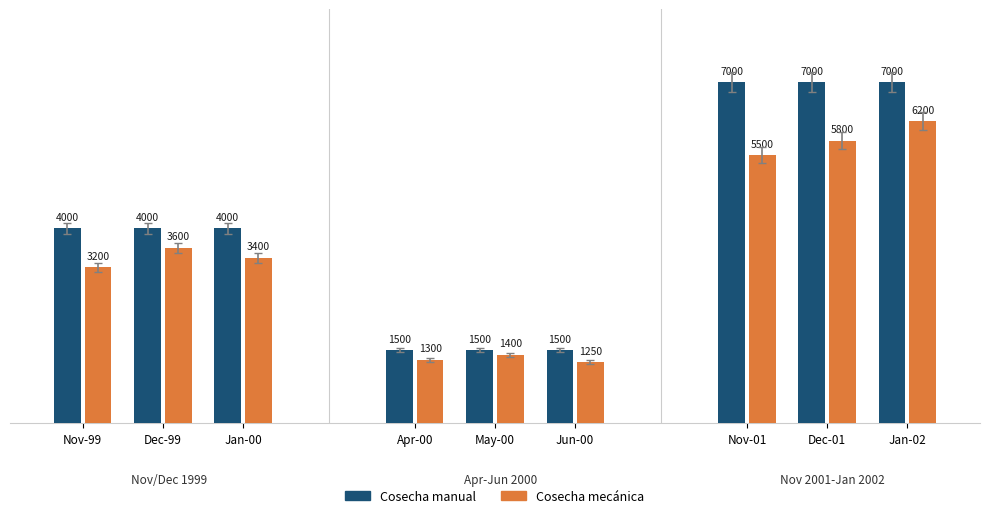

At 5, list the series in order from smallest to largest.

Cosecha mecanica, Cosecha manual